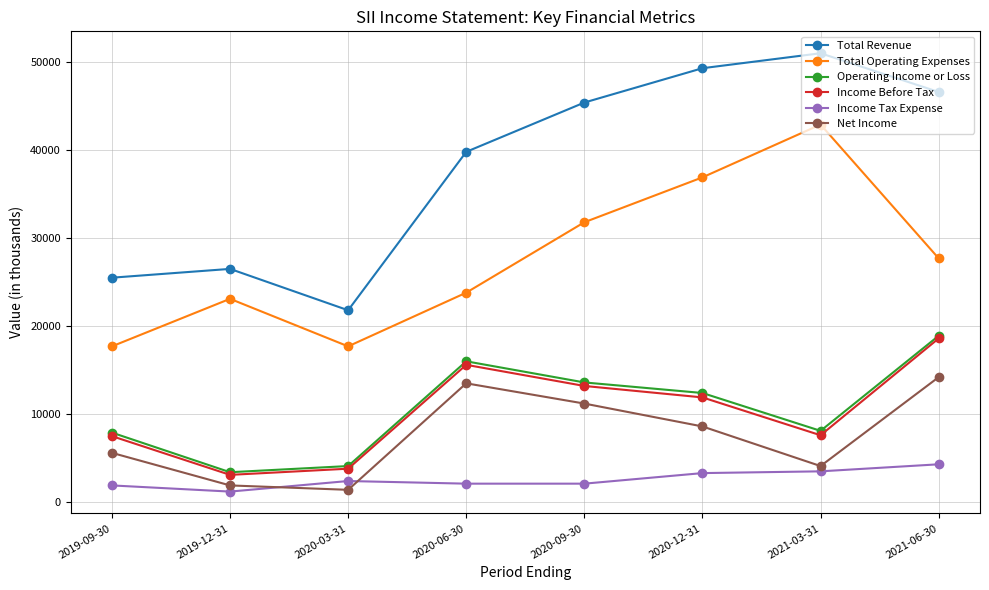

What are all the series names shown in the legend?

Total Revenue, Total Operating Expenses, Operating Income or Loss, Income Before Tax, Income Tax Expense, Net Income